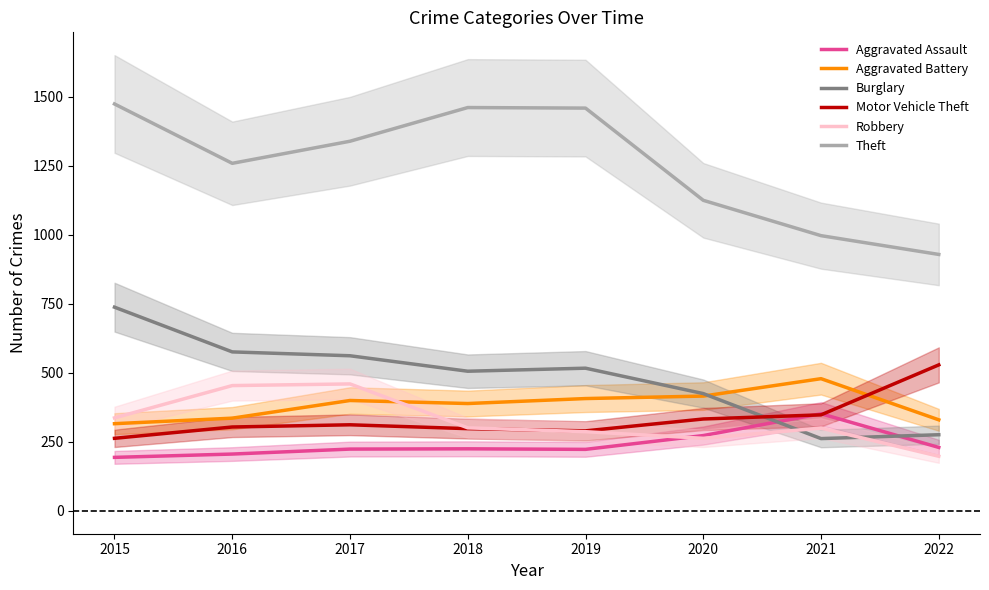

The value of Aggravated Assault at 2017 is 224. True or false?

True